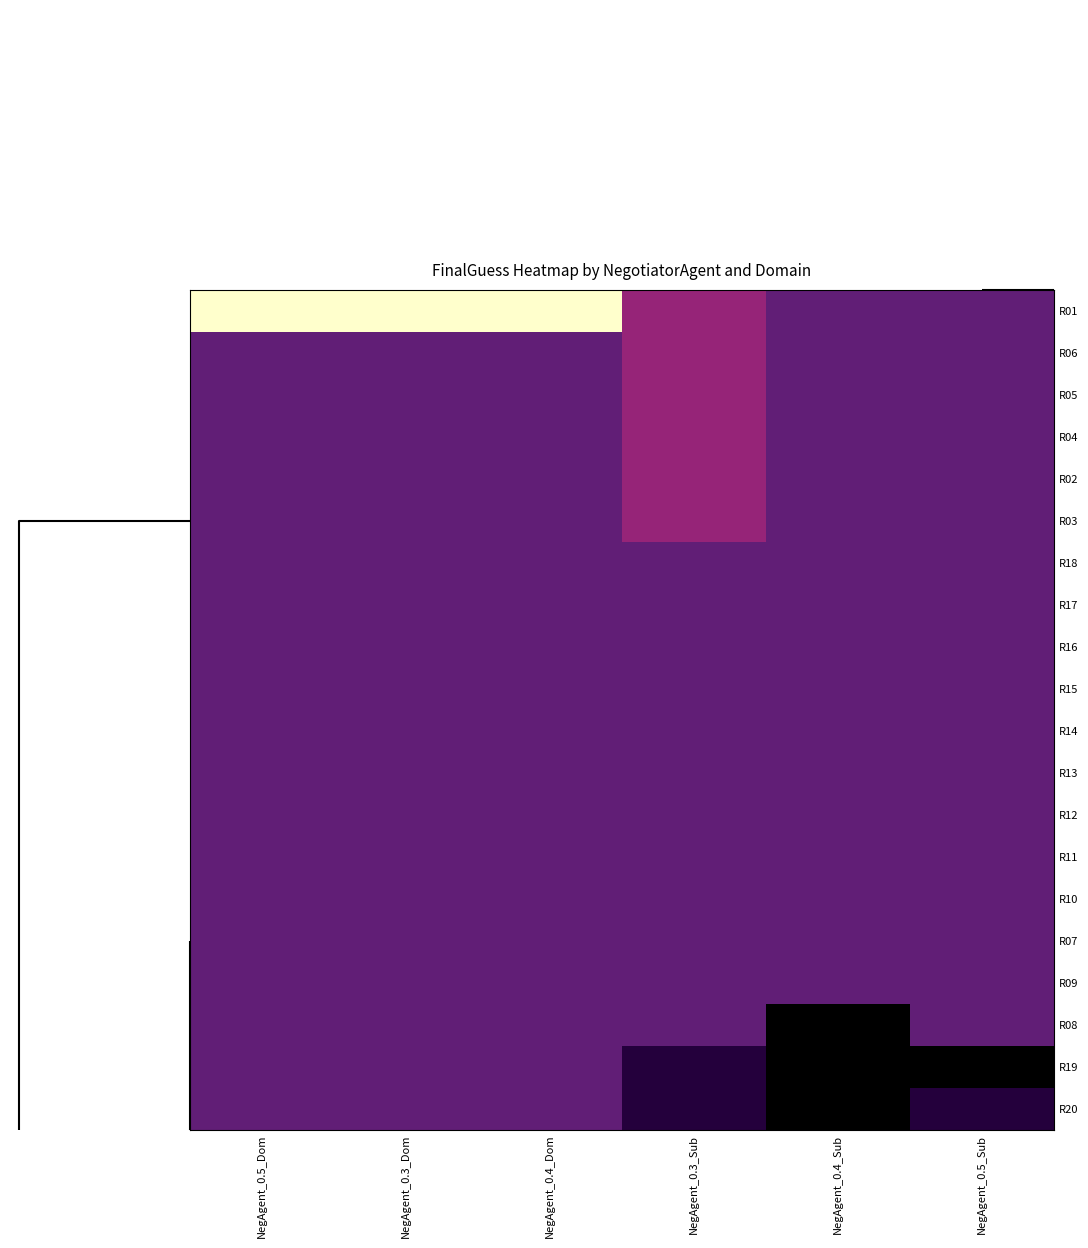

Count the number of data series in this chart.

20